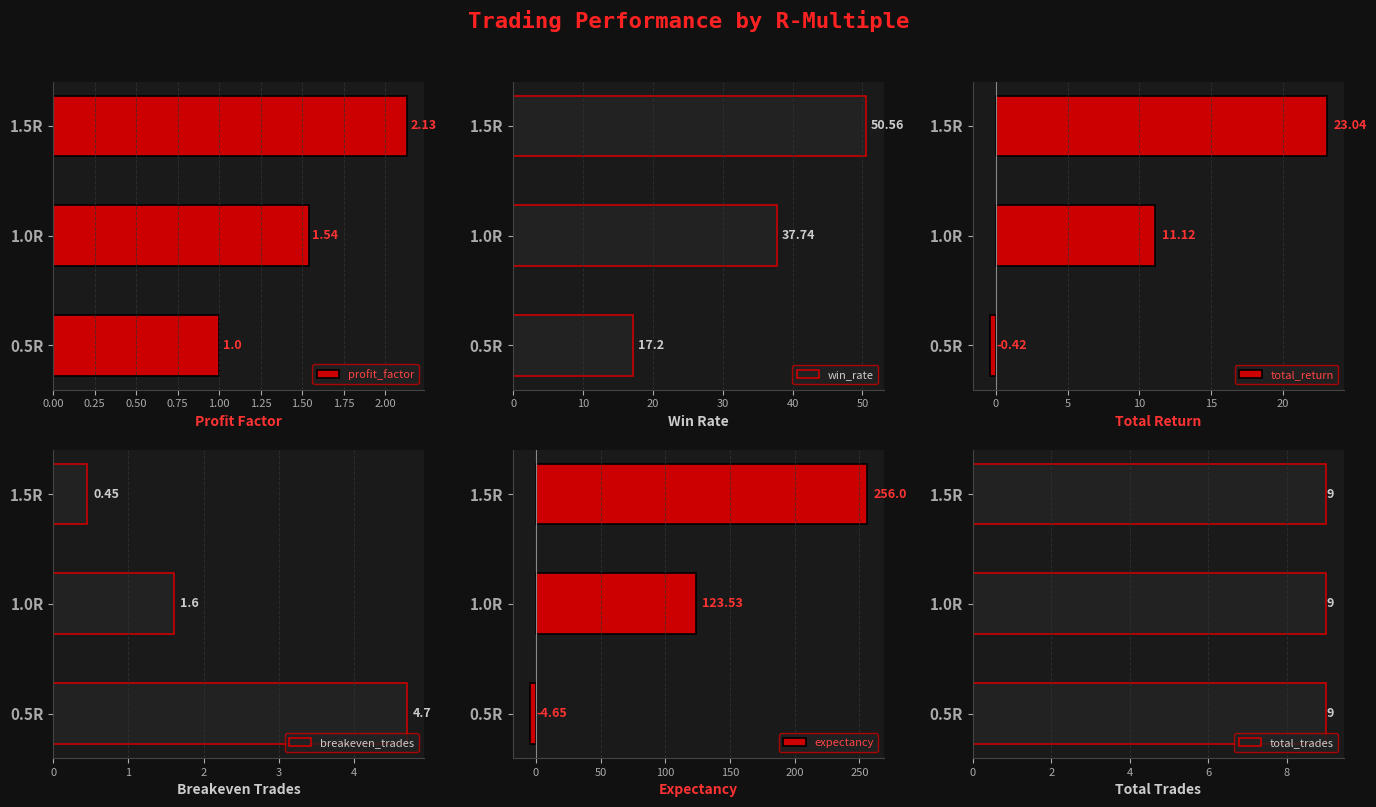

Where is total_return nearest to the value 11?

1.0R